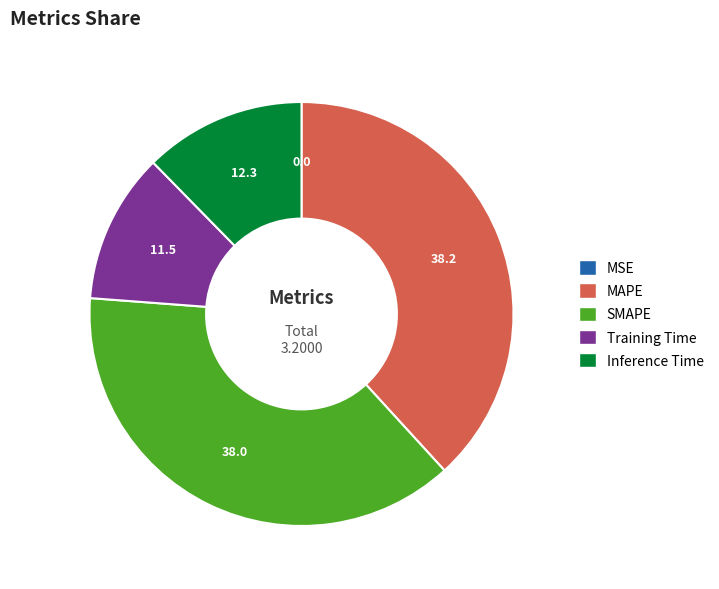

Does Inference Time account for over 50% of the chart?

No